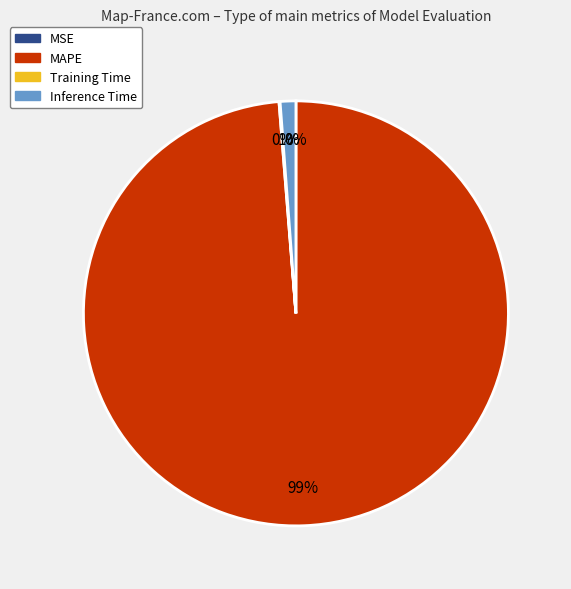

To the nearest percent, what is the average slice percentage?

25%